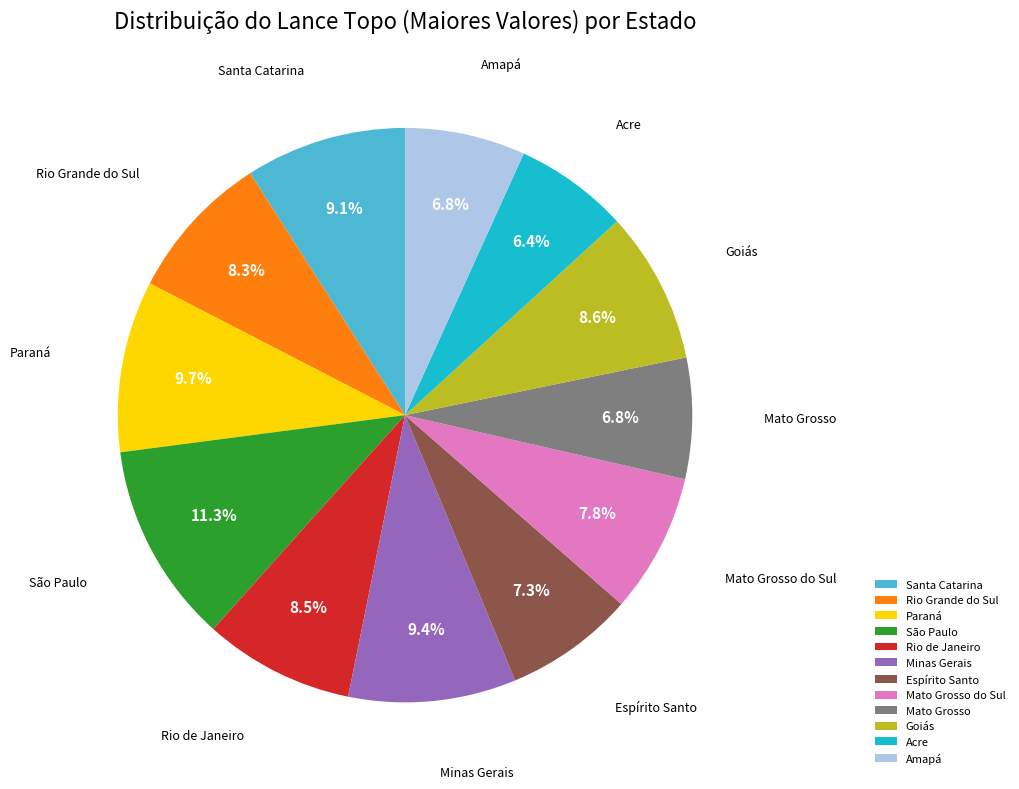

What percentage is the Espírito Santo slice, to the nearest percent?

7%